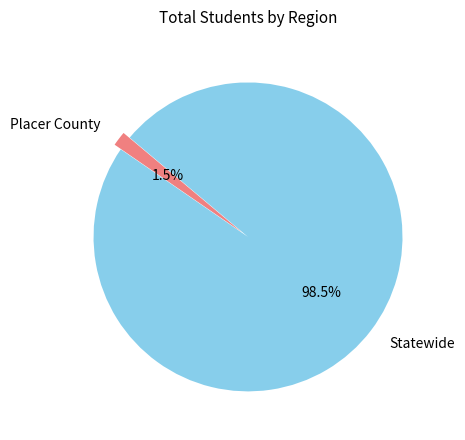

Between Placer County and Statewide, which is larger?

Statewide